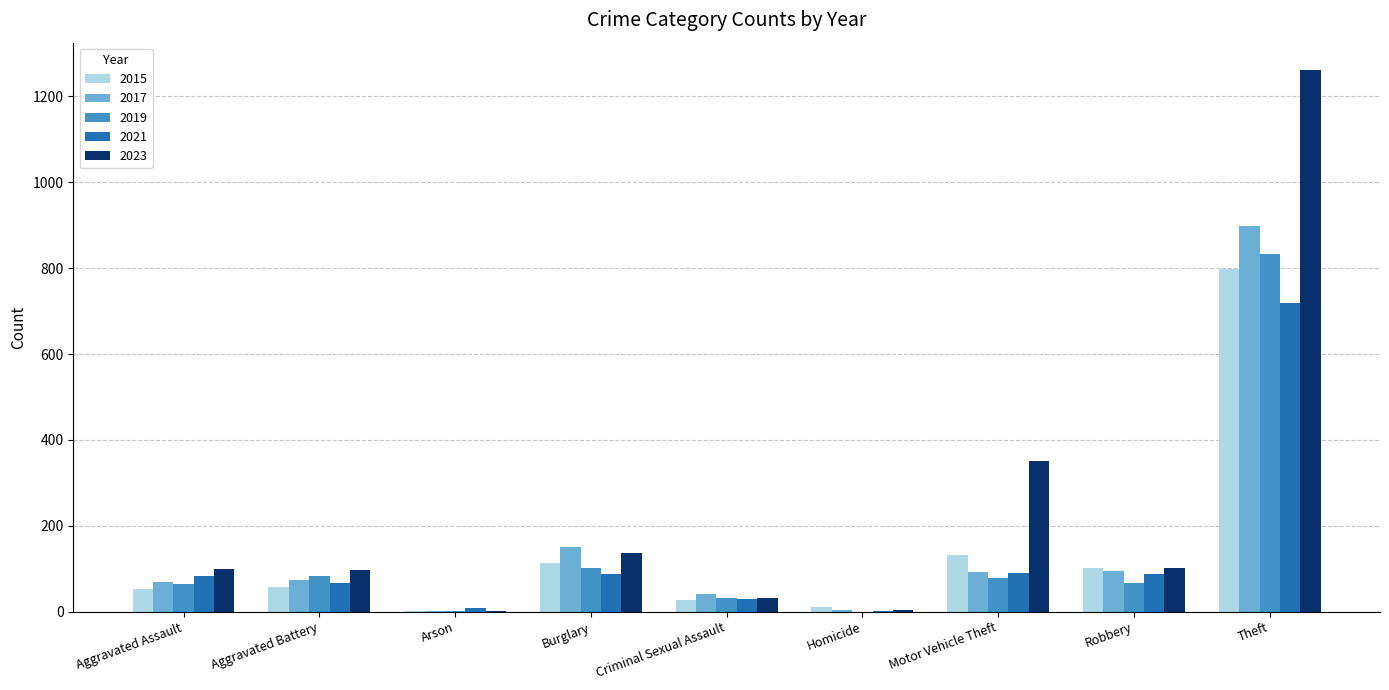

Which series changed the most between Motor Vehicle Theft and Robbery?

2023